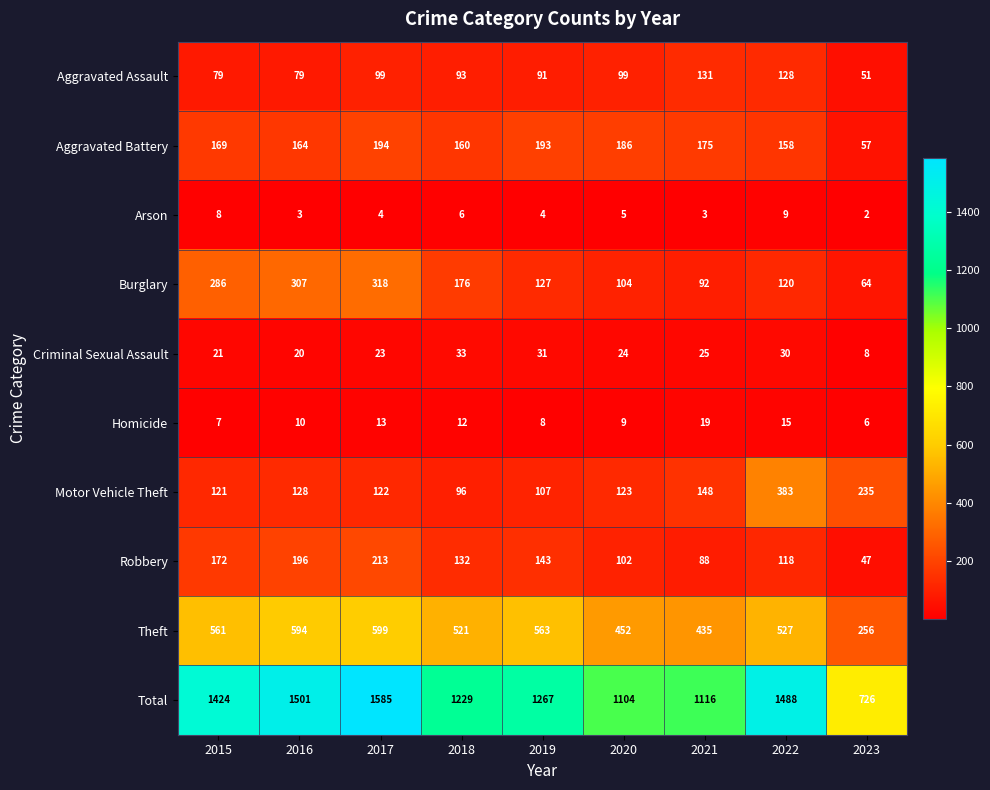

What is the smallest value displayed?

2